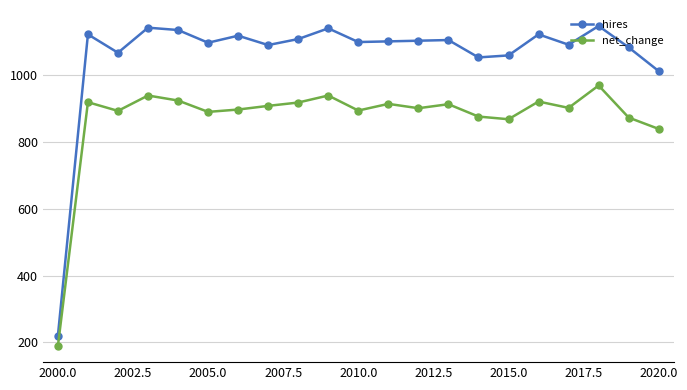

What is the value of the hires point at the 21st from the left?

1012